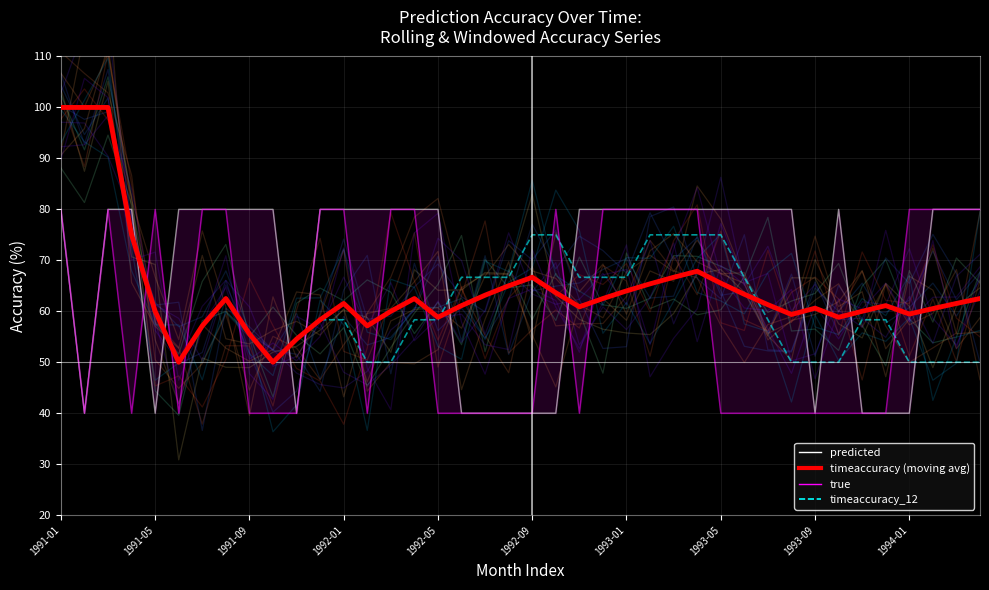

What is the minimum value shown in the chart?

40.0